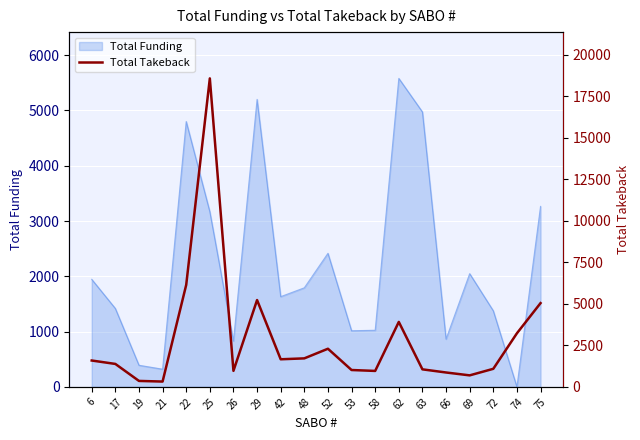

What is the maximum value for Total Funding?

5580